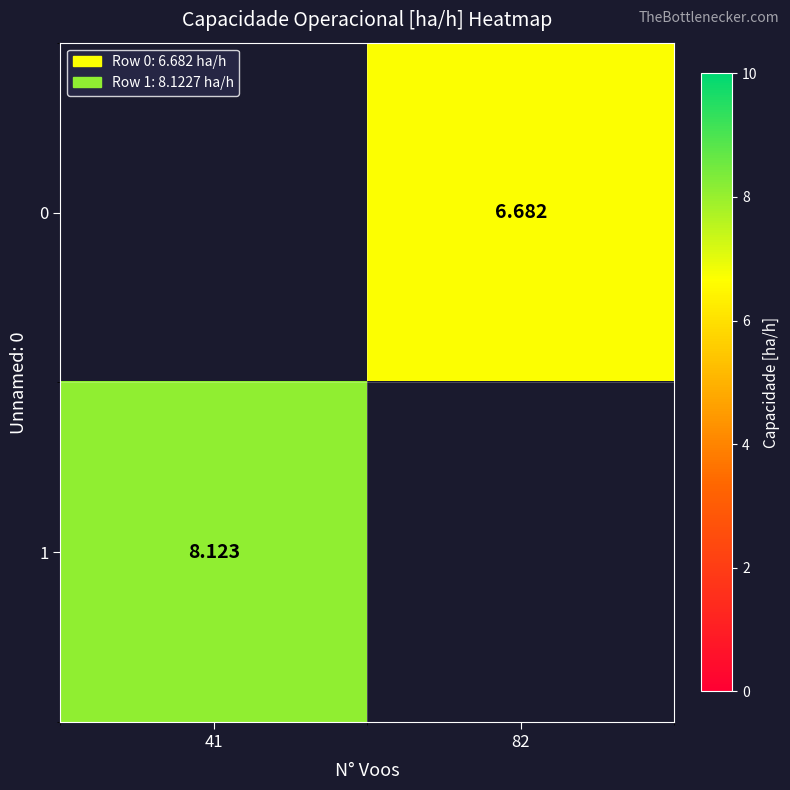

What is the minimum value shown in the chart?

6.7